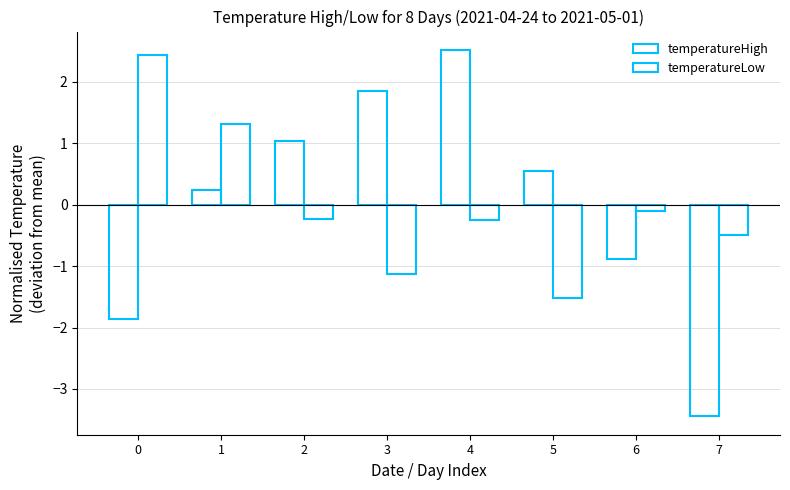

How many groups of bars are there?

8